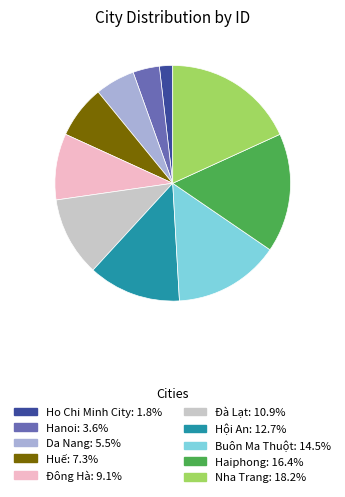

Is it true that Huế is 19% of the pie?

False